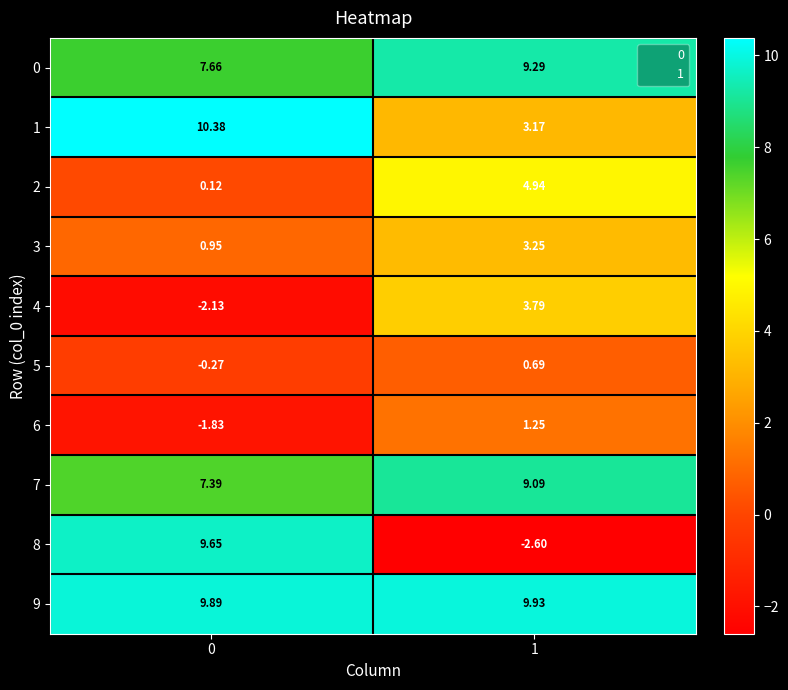

At which category is the sum across all series the highest?

1